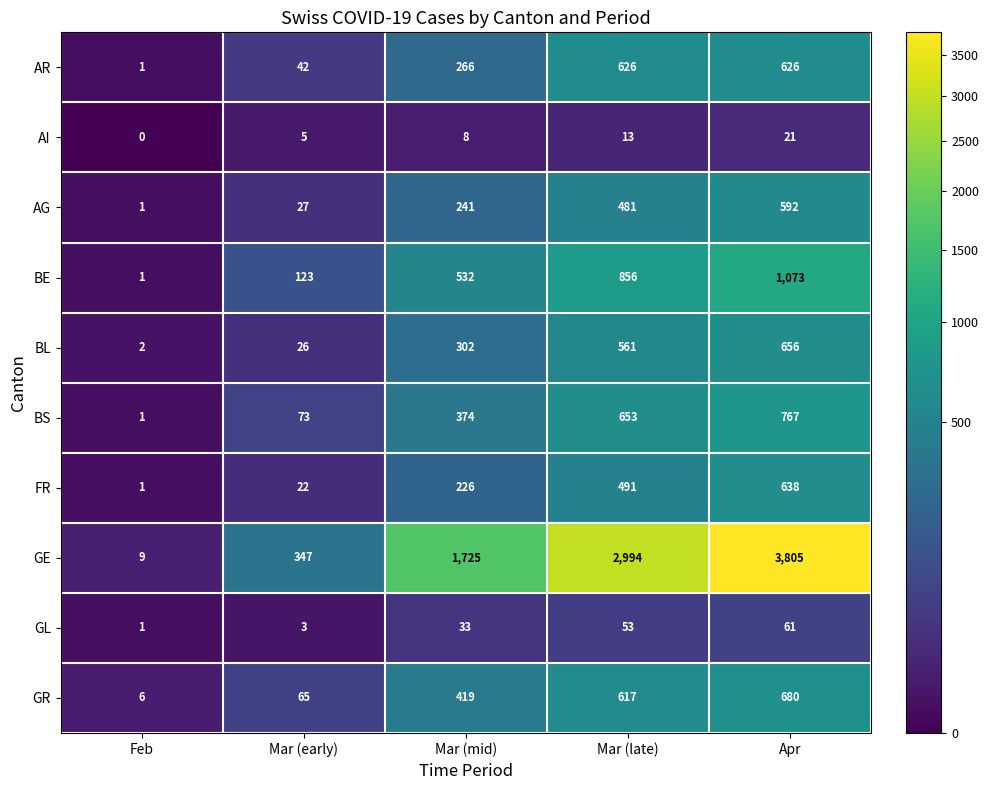

How many series are shown in this chart?

10